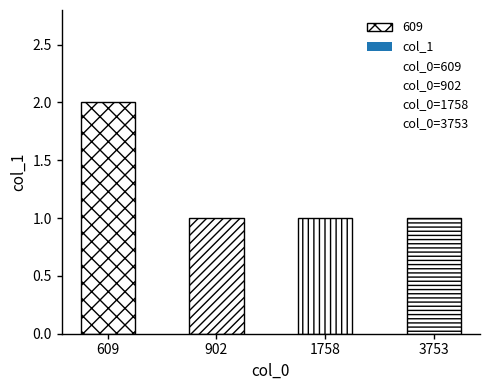

Reading right to left, extract all data points from this chart.

3753=1	1758=1	902=1	609=2